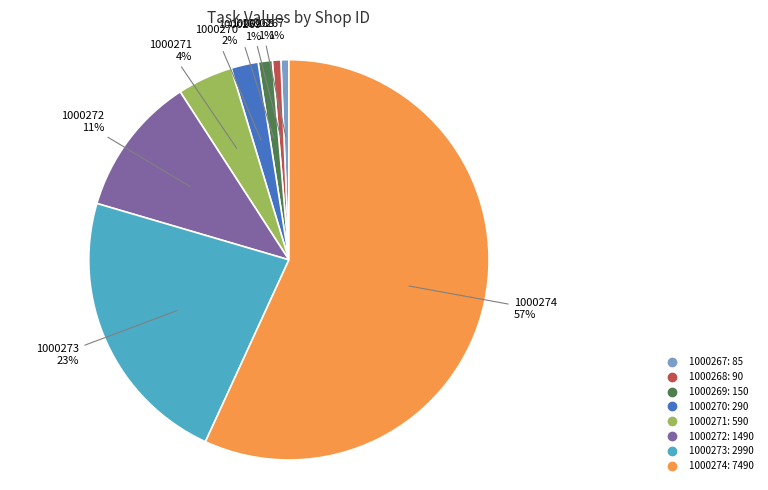

Count the number of slices in the pie.

8